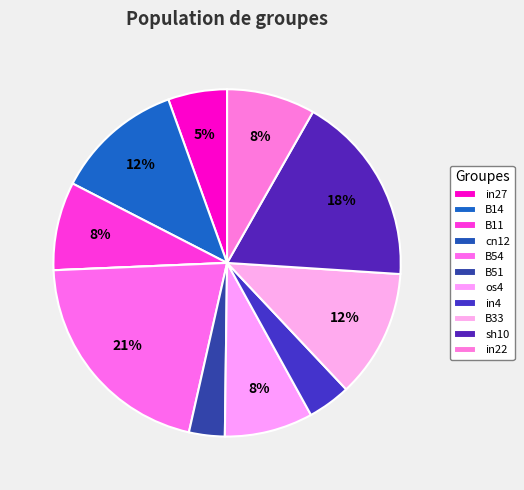

How much of the chart is everything except in4?

96.0%